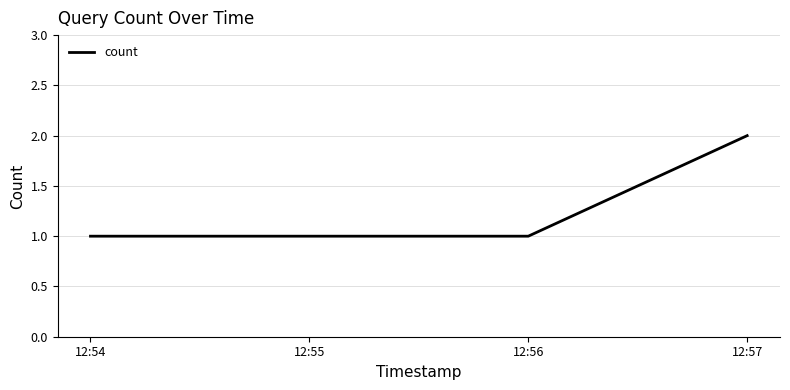

What is the average value?

1